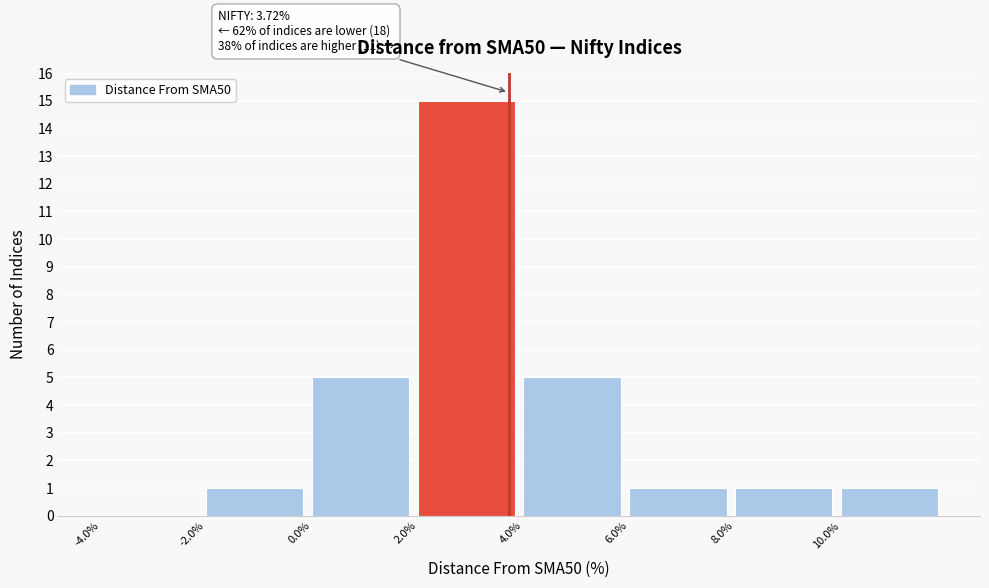

Over which range of the x-axis is the bar tallest?

2 to 4